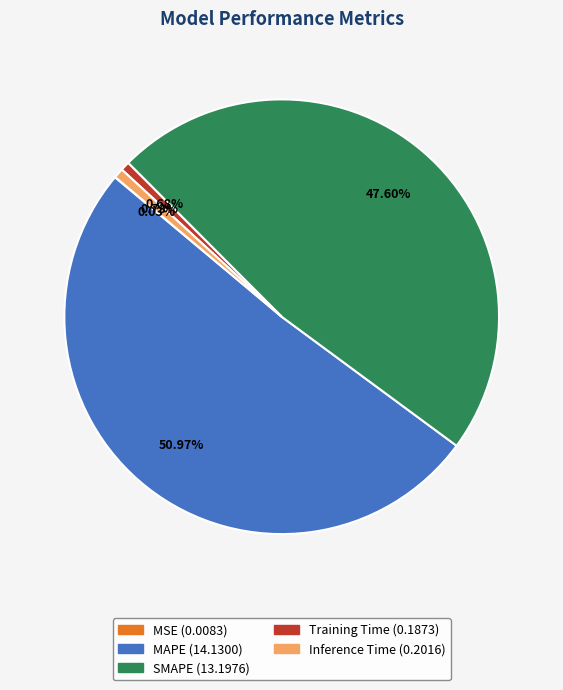

The SMAPE slice represents 48% of the pie. True or false?

True